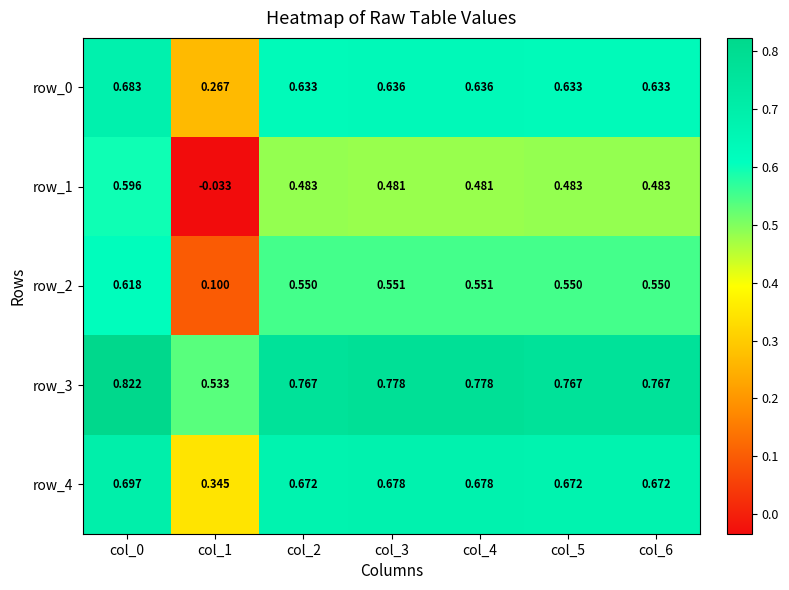

What is the difference between the second highest and minimum values in the row_0 series?

0.4